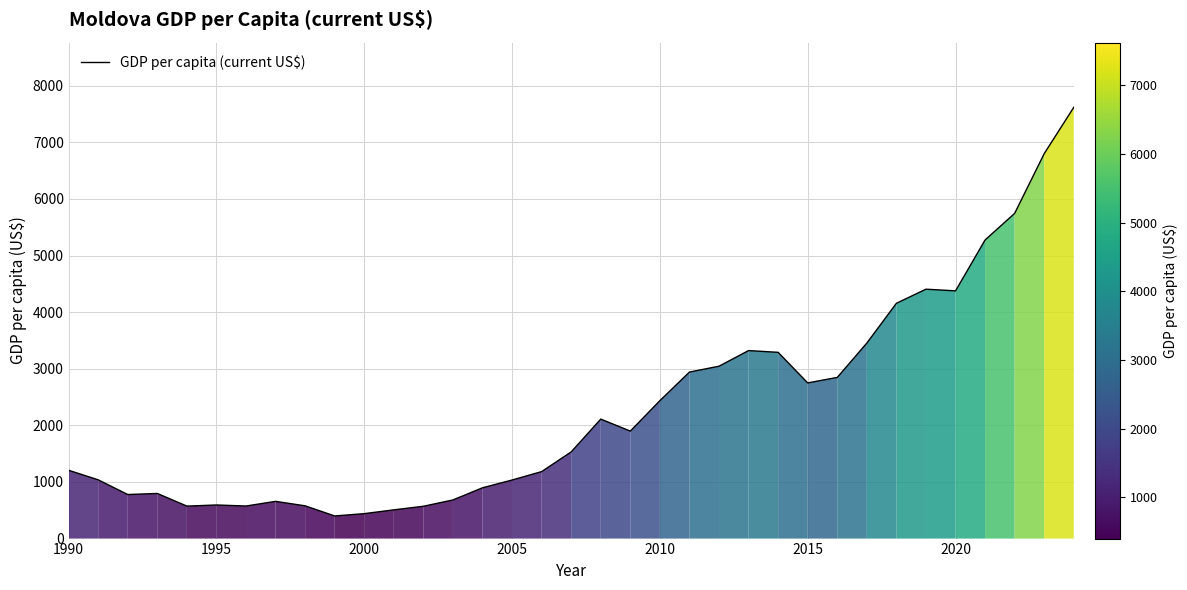

What is the difference between the maximum and minimum values?

7218.0